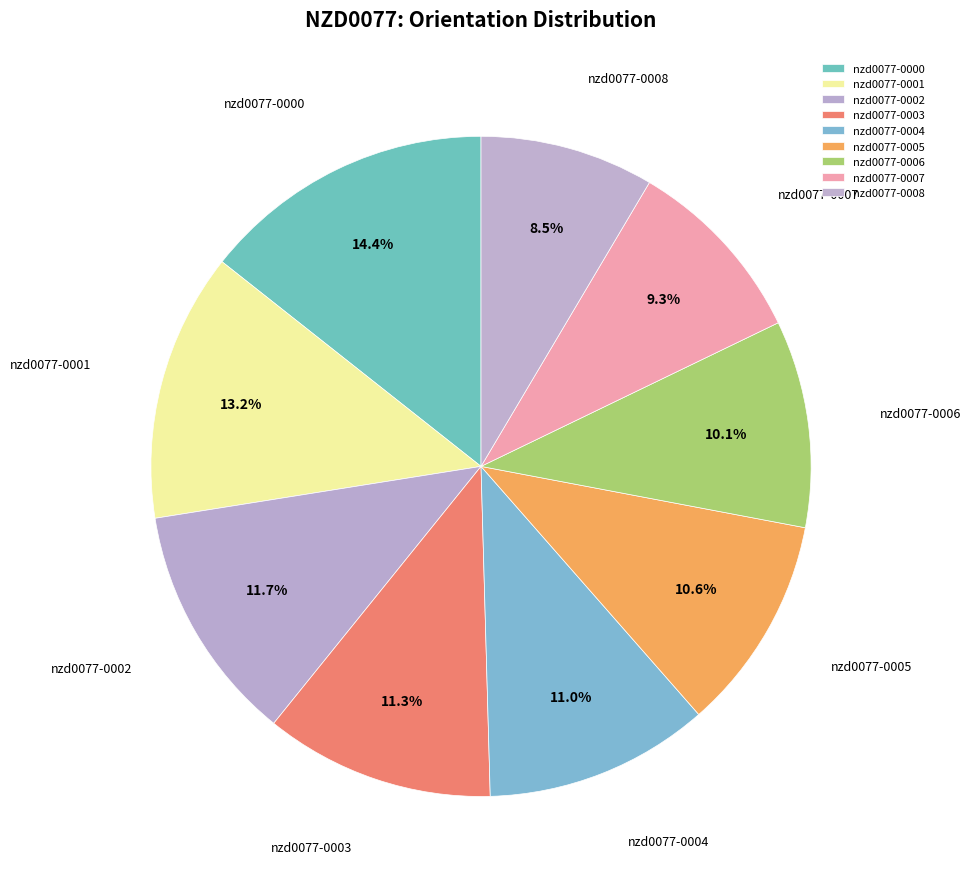

What percentage is NOT represented by nzd0077-0002?

88.3%